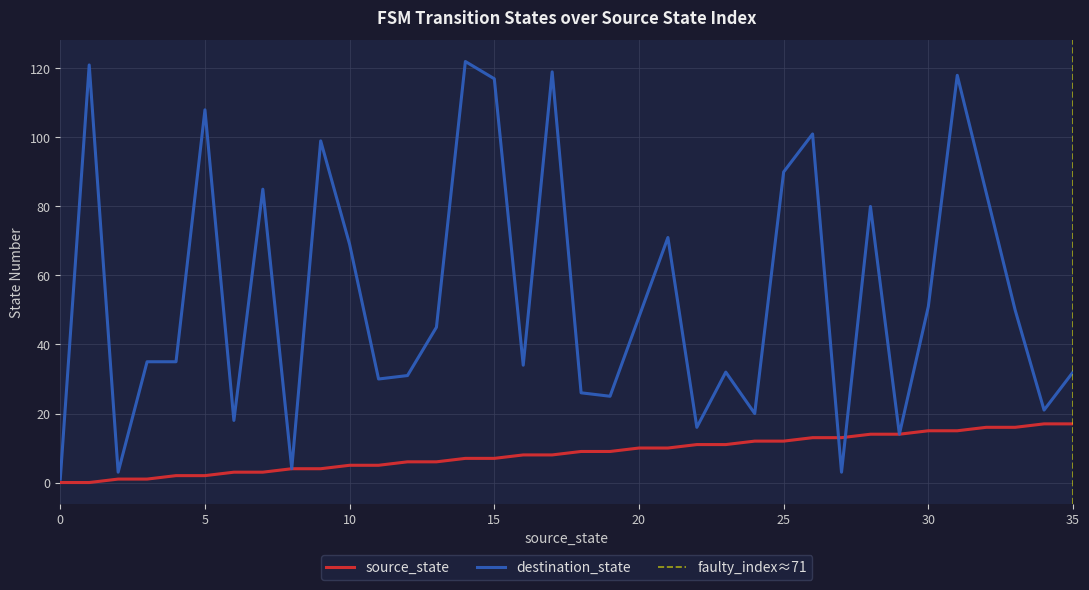

What is the difference between the maximum and minimum values in the destination_state series?

121